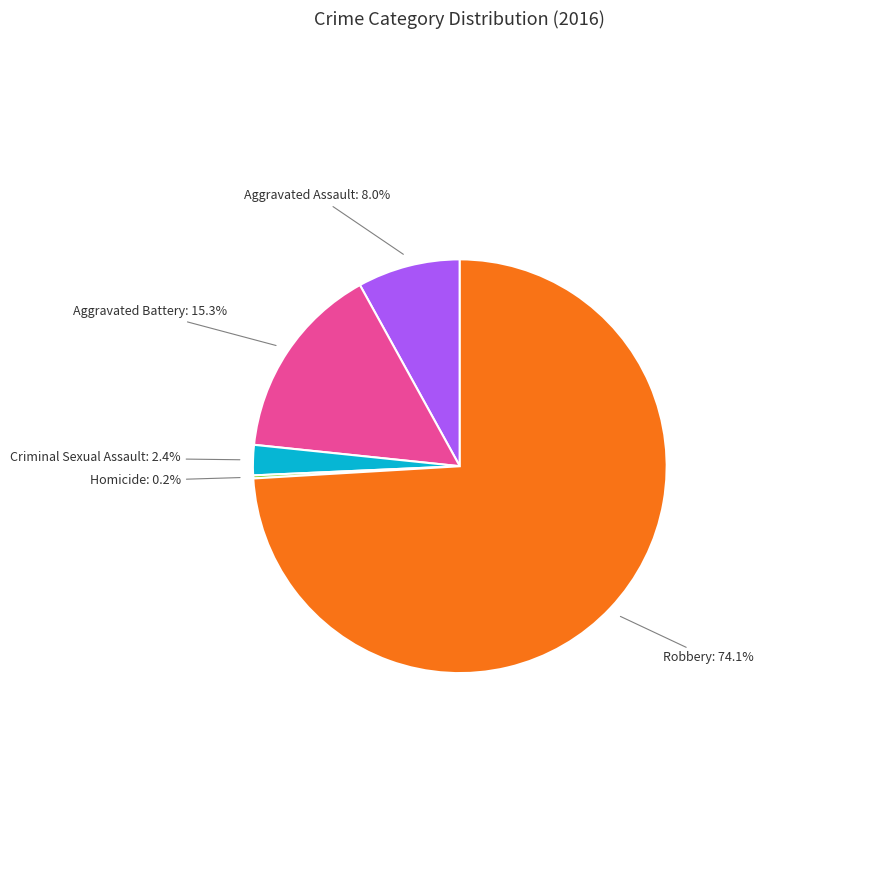

Does any single category account for the majority?

Yes